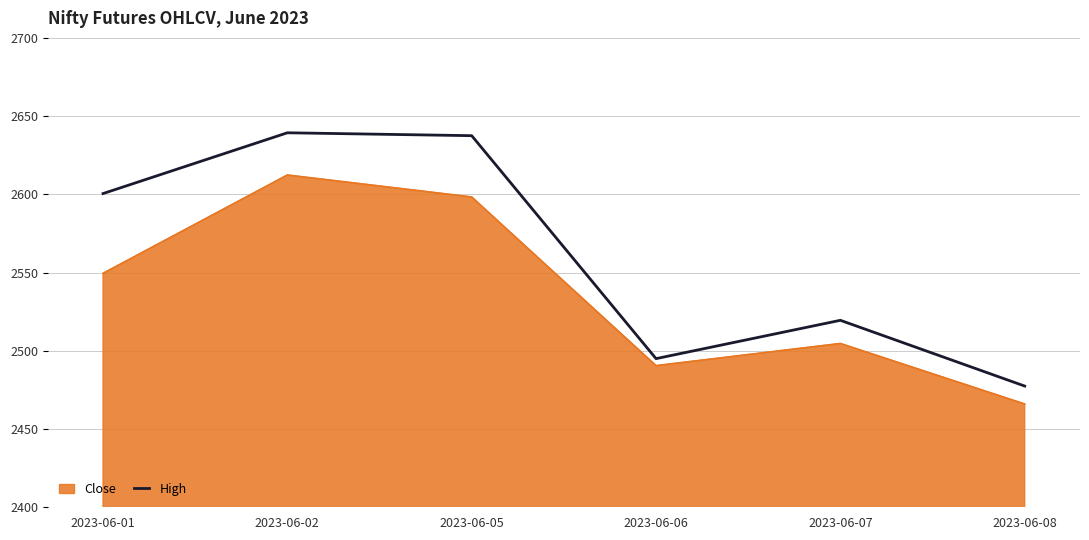

What is the smallest value displayed?

2466.0